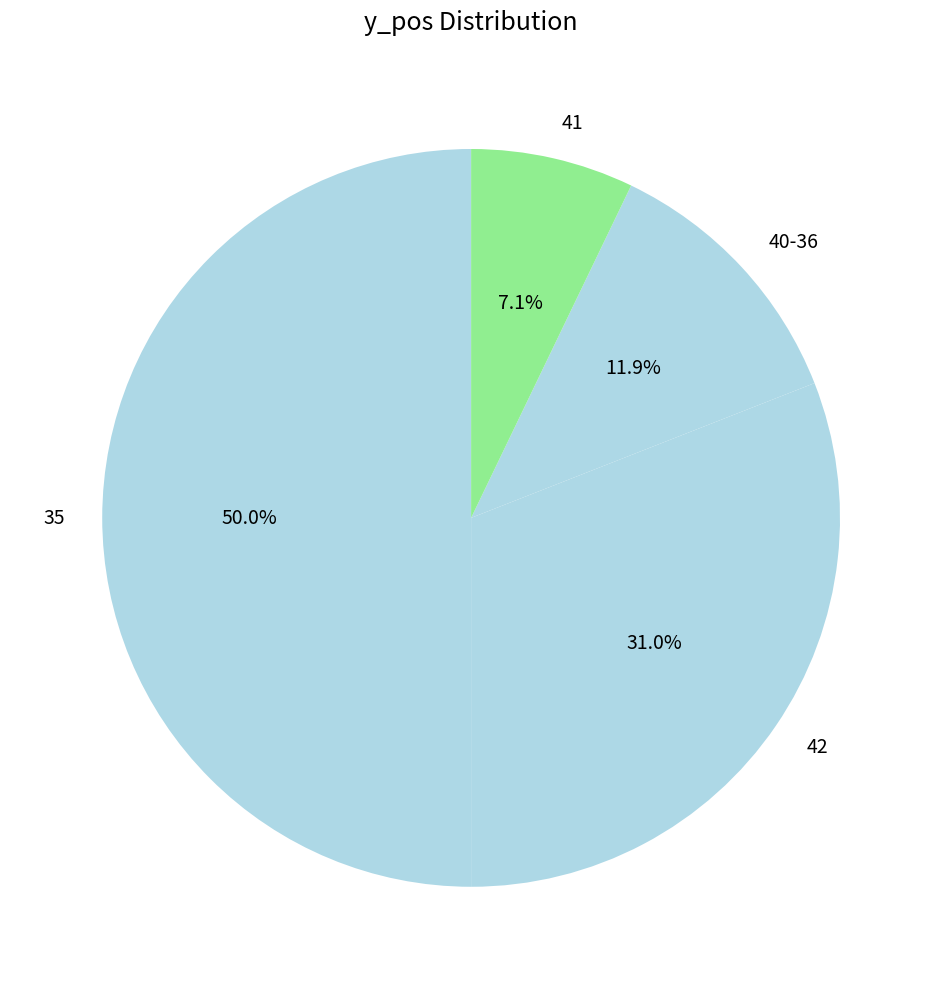

To the nearest percent, what is the combined percentage of 35 and 41?

57%